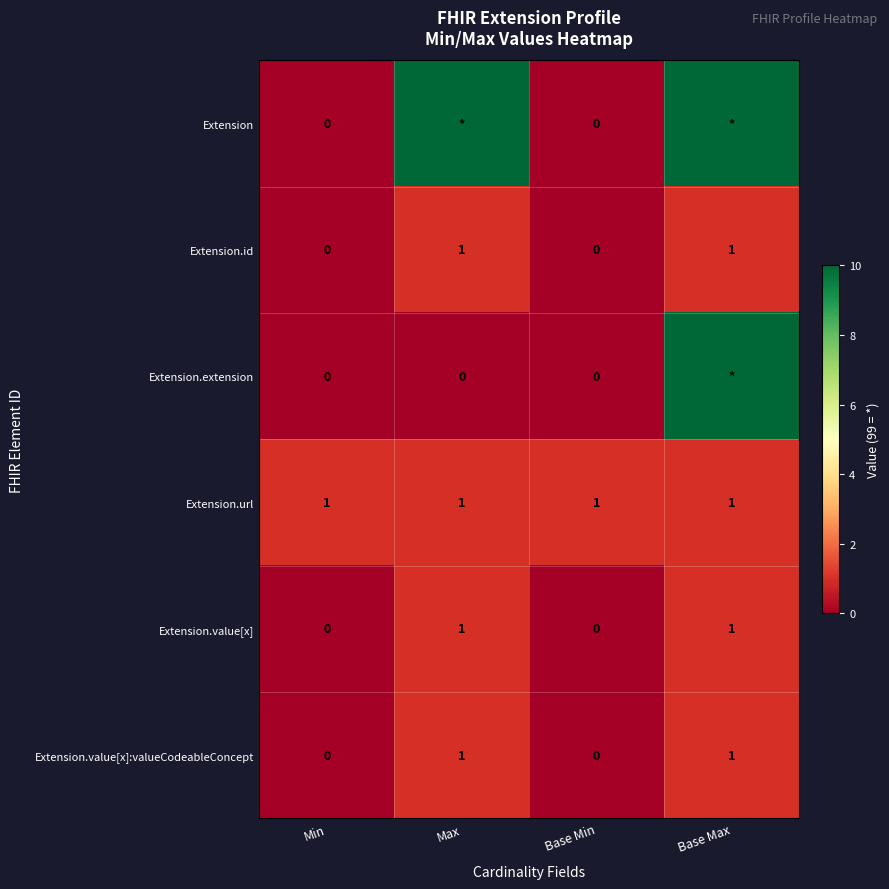

The Extension.id series shows 1 at Base Max. True or false?

True